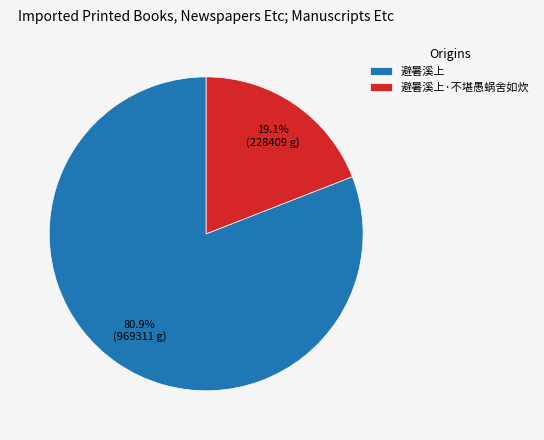

Which has a higher value, 避暑溪上·不堪愚蜗舍如炊 or 避暑溪上?

避暑溪上